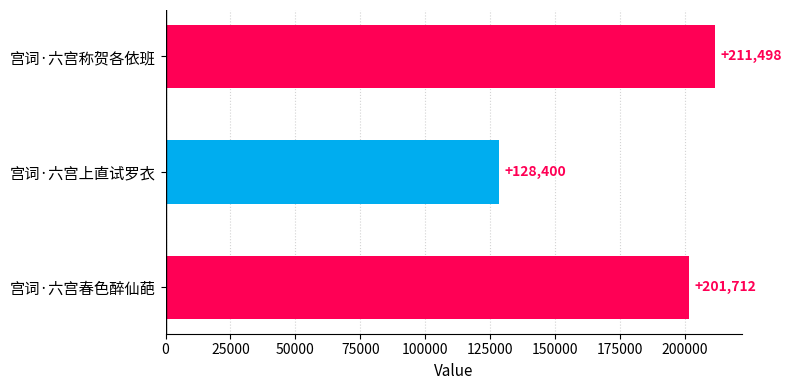

Rank the categories by value from lowest to highest.

宫词·六宫上直试罗衣, 宫词·六宫春色醉仙葩, 宫词·六宫称贺各依班